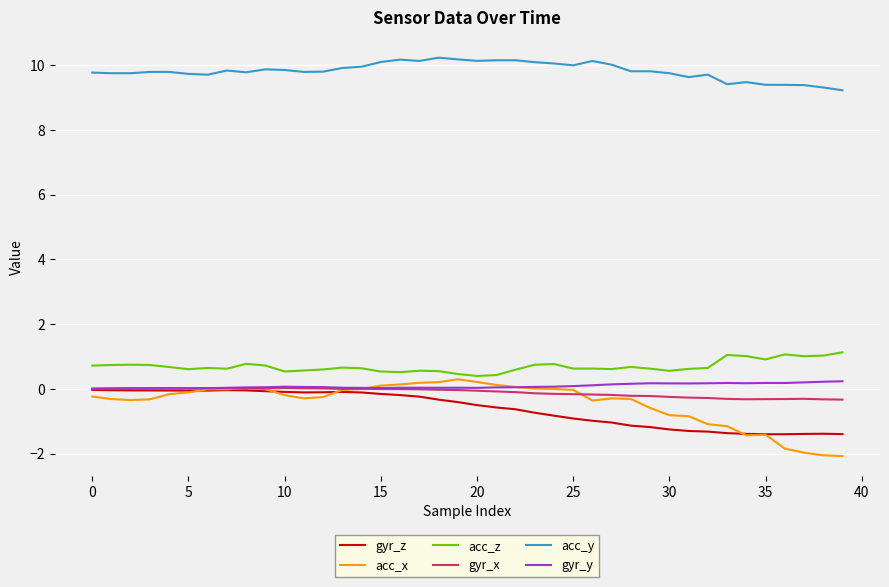

Which series has the largest range (max minus min)?

acc_x